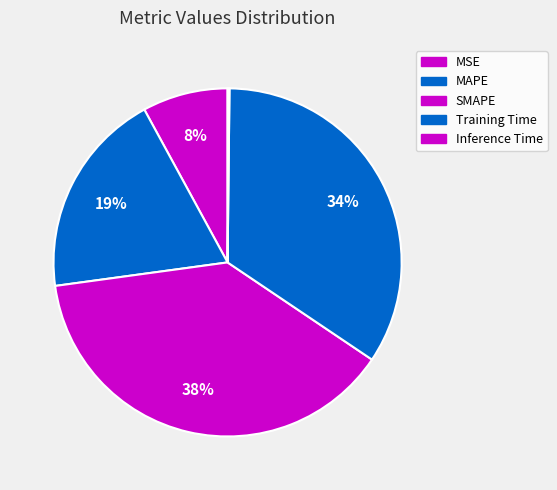

What is the total percentage of SMAPE and MSE?

46.4%